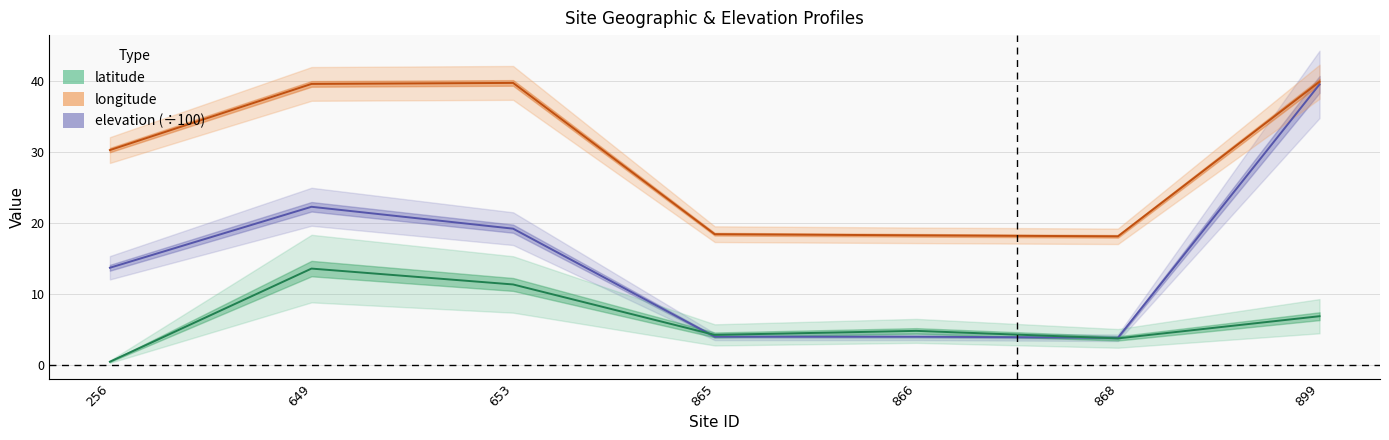

True or false: latitude and elevation cross at least once.

True